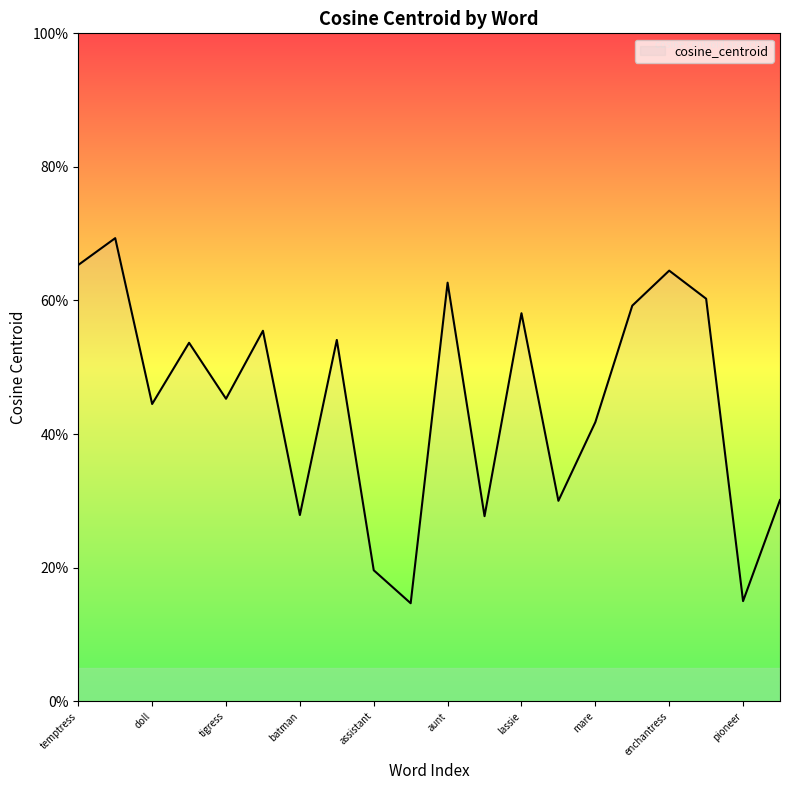

Which label corresponds to the smallest value in the chart?

nationalist